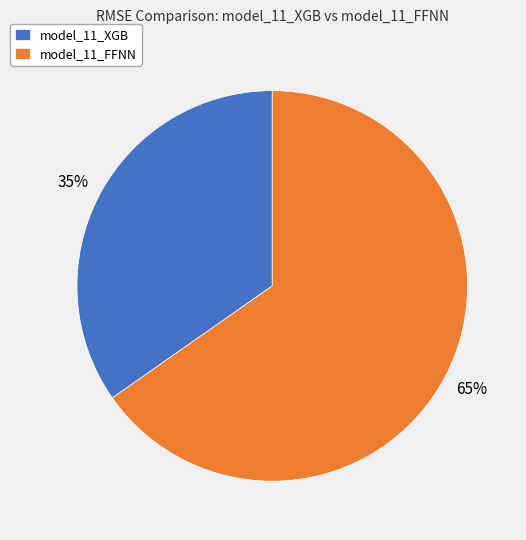

Approximately how many times larger is the value at model_11_FFNN compared to model_11_XGB?

1.9